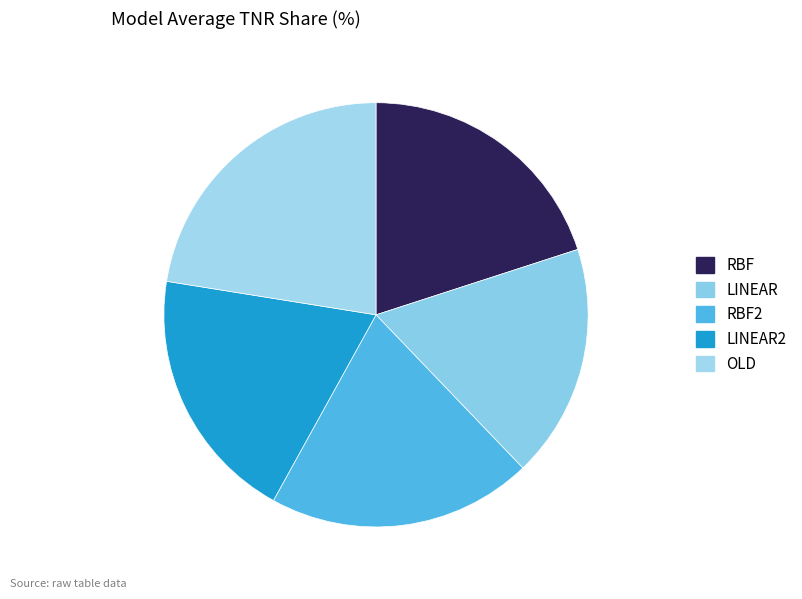

Does RBF2 represent more than half of the total?

No